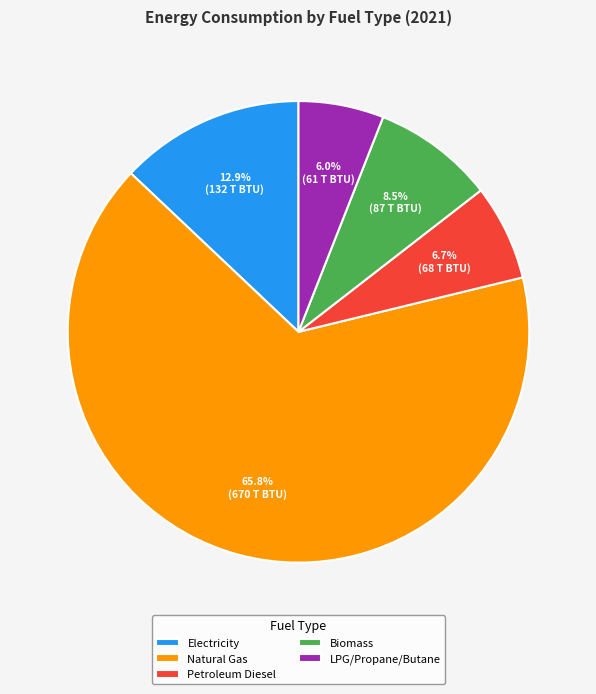

Does any single category account for the majority?

Yes